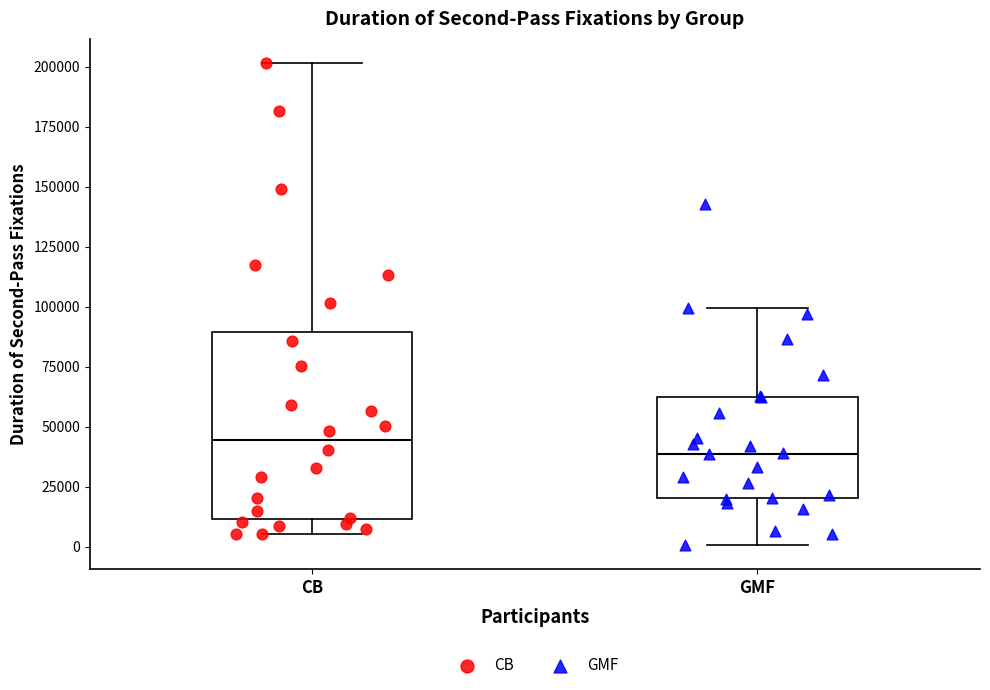

Reading left to right, transcribe this box plot: for each box, give where its median line is, the range the box spans, and where its two whiskers end, as read against the y-axis. The values are not printed on the chart, so give them approximately, as read against the axis.

CB: median 45000, box 10000 to 90000, whiskers 5000 to 200000
GMF: median 40000, box 20000 to 60000, whiskers 0 to 100000